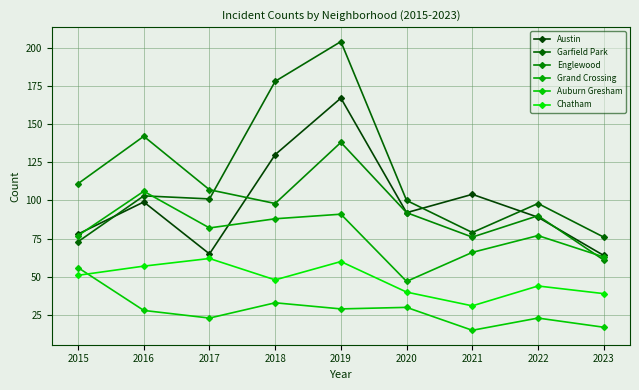

Read the Chatham value at 2022, to the nearest 10.

40